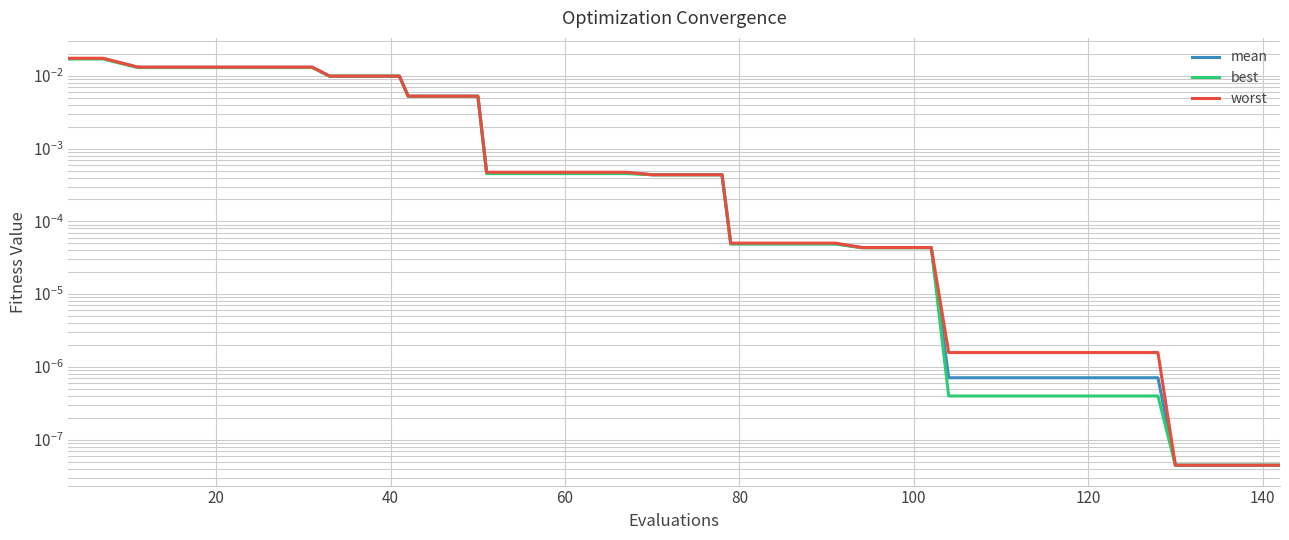

True or false: best has more than 1 points higher than both neighbors.

False